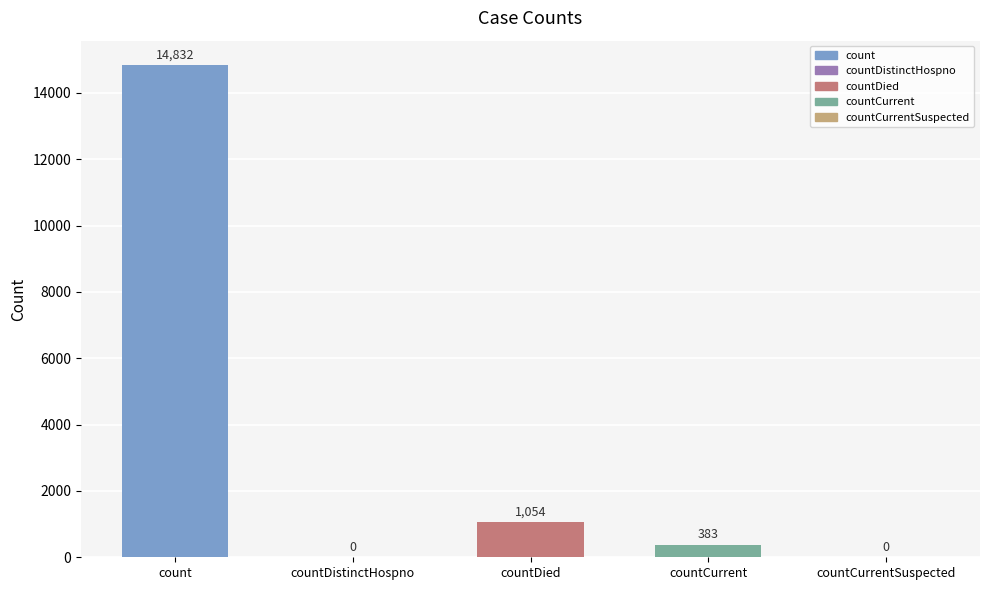

What is the sum of the values at count and countDied?

15886